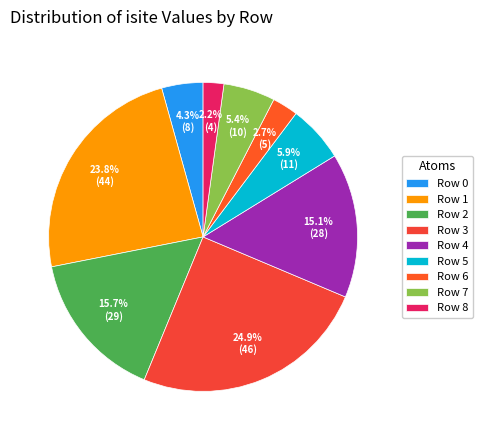

How many segments does this pie chart have?

9